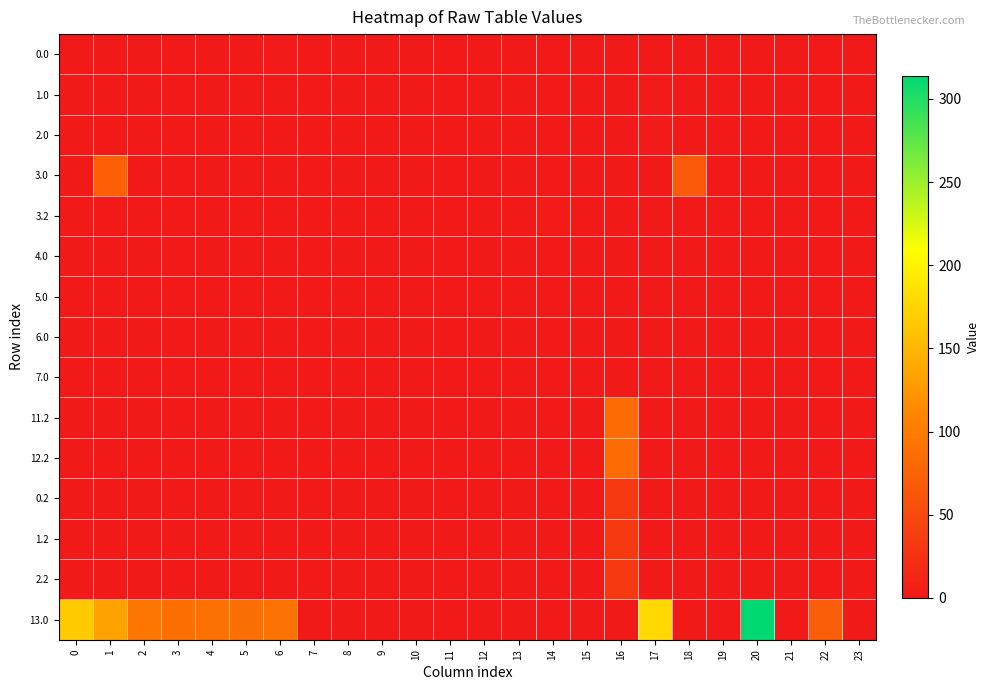

Reading left to right, extract all data points from this chart.

0.0: 0=0.0	1=0.0	2=0.0	3=0.0	4=0.0	5=0.0	6=2.3	7=0.0	8=0.0	9=0.0	10=0.0	11=0.0	12=0.0	13=0.0	14=0.0	15=0.0	16=0.0	17=0.0	18=0.0	19=0.0	20=0.0	21=0.0	22=0.0	23=0.0
1.0: 0=0.0	1=0.0	2=0.0	3=0.0	4=0.0	5=0.0	6=0.0	7=0.0	8=0.0	9=0.0	10=0.0	11=0.0	12=0.0	13=0.0	14=0.0	15=0.0	16=0.0	17=2.3	18=0.0	19=0.0	20=0.0	21=0.0	22=0.0	23=0.0
2.0: 0=0.0	1=0.0	2=0.0	3=0.0	4=0.0	5=0.0	6=0.0	7=0.0	8=0.0	9=0.0	10=0.0	11=0.0	12=0.0	13=0.0	14=0.0	15=0.0	16=0.0	17=2.3	18=0.0	19=0.0	20=0.0	21=0.0	22=0.0	23=0.0
3.0: 0=0.0	1=73.5	2=0.0	3=0.0	4=0.0	5=0.0	6=0.0	7=0.0	8=0.0	9=0.0	10=0.0	11=0.0	12=0.0	13=0.0	14=0.0	15=0.0	16=0.0	17=0.0	18=66.9	19=0.0	20=0.0	21=0.0	22=0.0	23=0.0
3.2: 0=0.0	1=0.0	2=0.0	3=0.0	4=0.0	5=0.0	6=0.0	7=0.0	8=0.0	9=0.0	10=0.0	11=0.0	12=0.0	13=0.0	14=2.7	15=0.0	16=0.0	17=0.0	18=0.0	19=0.0	20=0.0	21=0.0	22=0.0	23=0.0
4.0: 0=0.4	1=0.0	2=0.0	3=0.0	4=0.0	5=0.0	6=0.0	7=0.0	8=0.0	9=0.0	10=0.0	11=0.0	12=0.0	13=0.0	14=0.0	15=0.0	16=0.0	17=0.0	18=0.0	19=0.0	20=0.0	21=0.0	22=0.0	23=0.0
5.0: 0=0.0	1=0.0	2=0.0	3=0.0	4=0.0	5=0.0	6=0.0	7=0.0	8=0.0	9=0.0	10=0.0	11=0.0	12=0.0	13=0.0	14=0.0	15=0.0	16=0.0	17=0.0	18=0.0	19=0.0	20=0.0	21=0.0	22=0.0	23=0.4
6.0: 0=0.0	1=0.0	2=0.0	3=0.0	4=0.0	5=0.0	6=0.0	7=0.0	8=0.0	9=0.0	10=0.0	11=0.0	12=0.0	13=0.0	14=0.0	15=0.0	16=0.0	17=0.0	18=0.0	19=0.0	20=0.0	21=0.4	22=0.0	23=0.0
7.0: 0=0.0	1=0.0	2=0.0	3=0.0	4=0.0	5=0.0	6=0.4	7=0.0	8=0.0	9=0.0	10=0.0	11=0.0	12=0.0	13=0.0	14=0.0	15=0.0	16=0.0	17=0.0	18=0.0	19=0.0	20=0.0	21=0.0	22=0.0	23=0.0
11.2: 0=0.0	1=0.0	2=0.0	3=0.0	4=0.0	5=0.0	6=0.0	7=0.0	8=0.0	9=0.0	10=0.0	11=0.0	12=0.0	13=0.0	14=0.0	15=0.0	16=84.5	17=0.0	18=0.0	19=0.0	20=0.0	21=0.0	22=0.0	23=0.0
12.2: 0=0.0	1=0.0	2=0.0	3=0.0	4=0.0	5=0.0	6=0.0	7=0.0	8=0.0	9=0.0	10=0.0	11=0.0	12=0.0	13=0.0	14=0.0	15=0.0	16=84.5	17=0.0	18=0.0	19=0.0	20=0.0	21=0.0	22=0.0	23=0.0
0.2: 0=0.0	1=0.0	2=0.0	3=0.0	4=0.0	5=0.0	6=0.0	7=0.0	8=0.0	9=0.0	10=0.0	11=0.0	12=0.0	13=0.0	14=0.0	15=0.0	16=32.6	17=0.0	18=0.0	19=0.0	20=0.0	21=0.0	22=0.0	23=0.0
1.2: 0=0.0	1=0.0	2=0.0	3=0.0	4=0.0	5=0.0	6=0.0	7=0.0	8=0.0	9=0.0	10=0.0	11=0.0	12=0.0	13=0.0	14=0.0	15=0.0	16=32.6	17=0.0	18=0.0	19=0.0	20=0.0	21=0.0	22=0.0	23=0.0
2.2: 0=0.0	1=0.0	2=0.0	3=0.0	4=0.0	5=0.0	6=0.0	7=0.0	8=0.0	9=0.0	10=0.0	11=0.0	12=0.0	13=0.0	14=0.0	15=0.0	16=32.6	17=0.0	18=0.0	19=0.0	20=0.0	21=0.0	22=0.0	23=0.0
13.0: 0=166.0	1=133.5	2=94.3	3=88.4	4=88.9	5=87.8	6=92.0	7=0.0	8=0.0	9=0.0	10=0.0	11=0.0	12=0.0	13=0.0	14=0.0	15=0.0	16=0.0	17=178.8	18=0.0	19=0.0	20=313.9	21=0.0	22=70.6	23=0.0